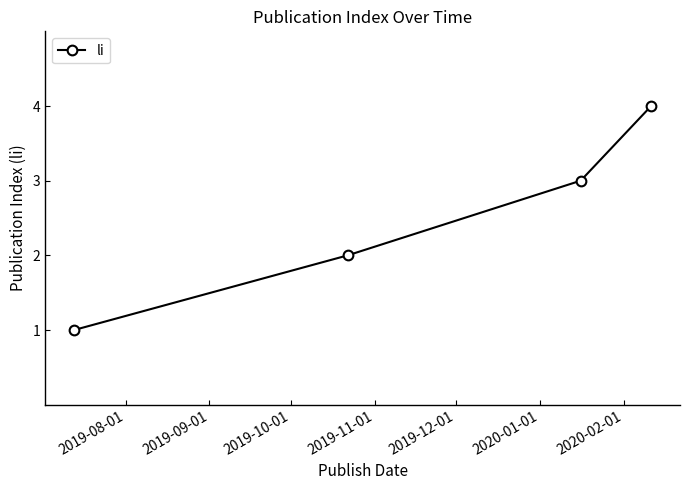

What is the greatest value displayed?

4